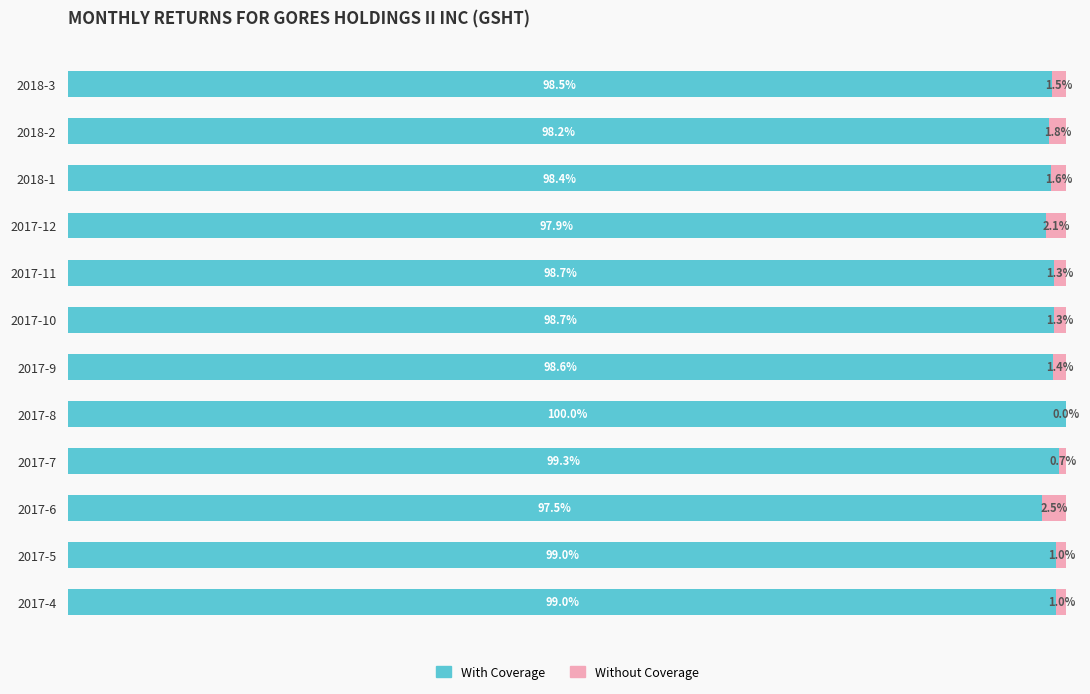

Which series has the largest total across all categories?

With Coverage